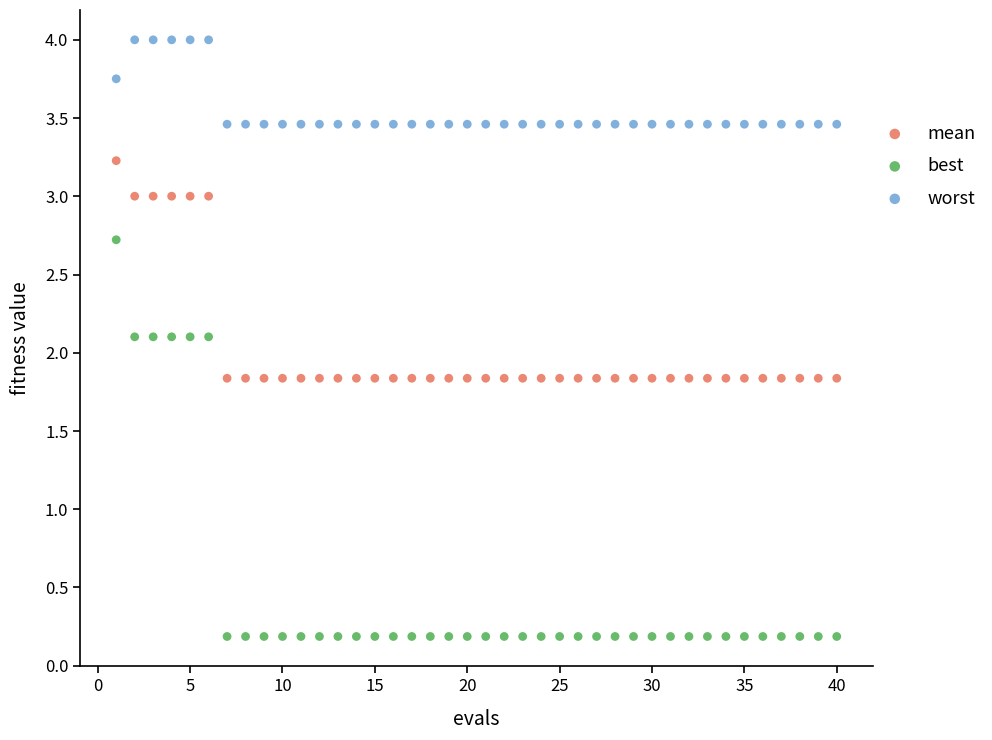

What is the X range (max minus min) for the scatter plot?

39.0